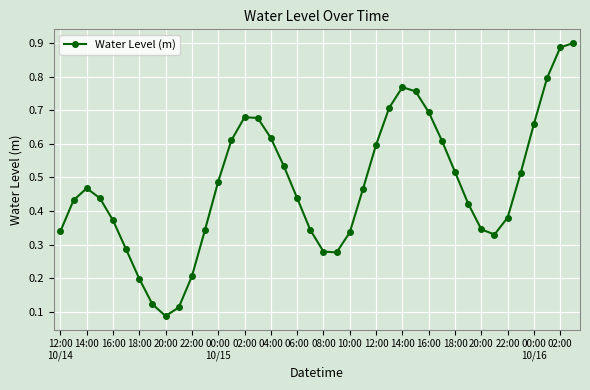

What is the sum of all values?

19.0